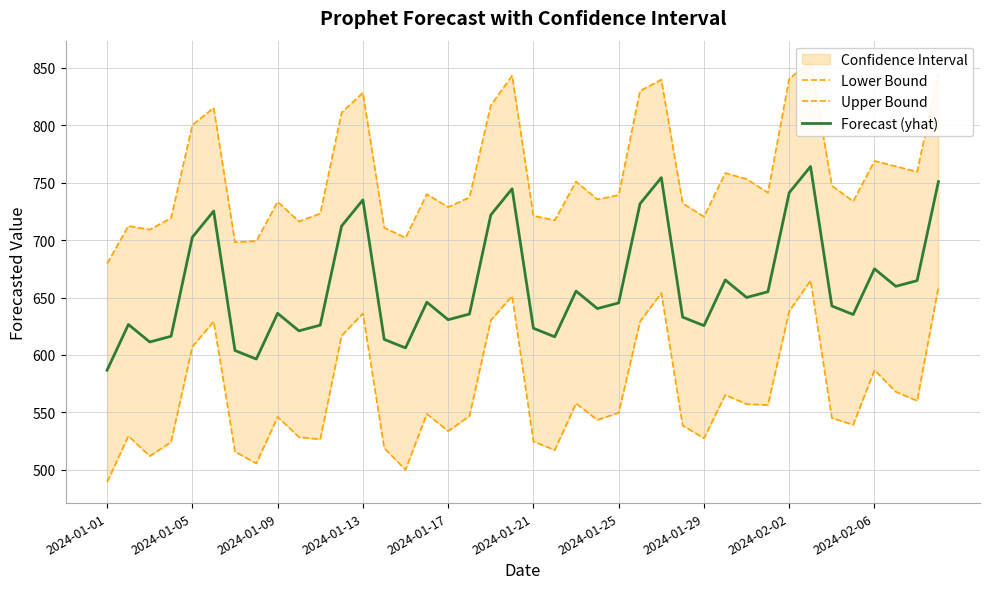

What is the difference between the second highest and second lowest values in the Forecast (yhat) series?

157.9